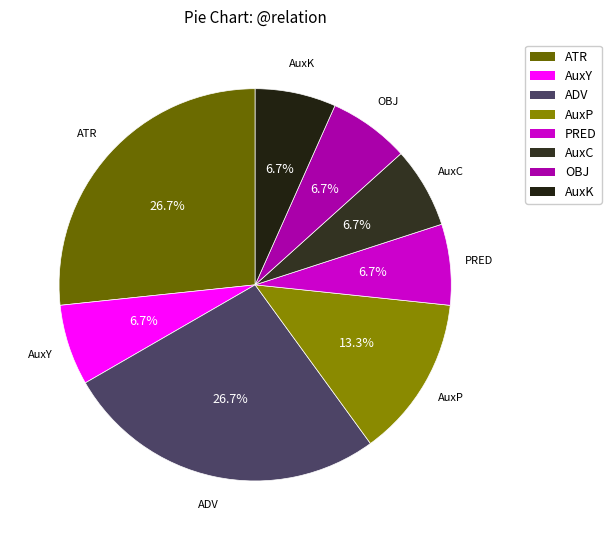

Approximately how many times larger is the value at ADV compared to AuxY?

4.0